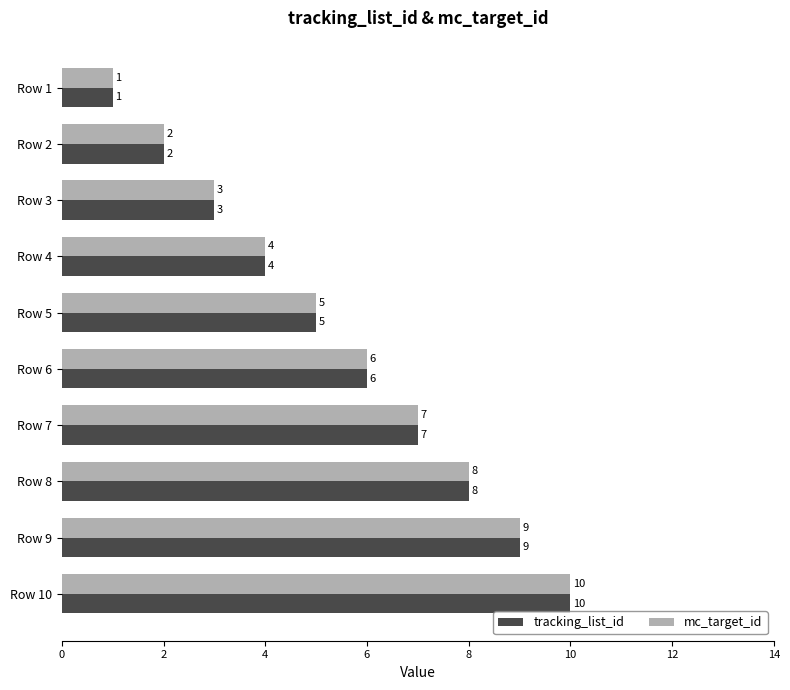

Rank the categories by mc_target_id value from highest to lowest.

Row 10, Row 9, Row 8, Row 7, Row 6, Row 5, Row 4, Row 3, Row 2, Row 1